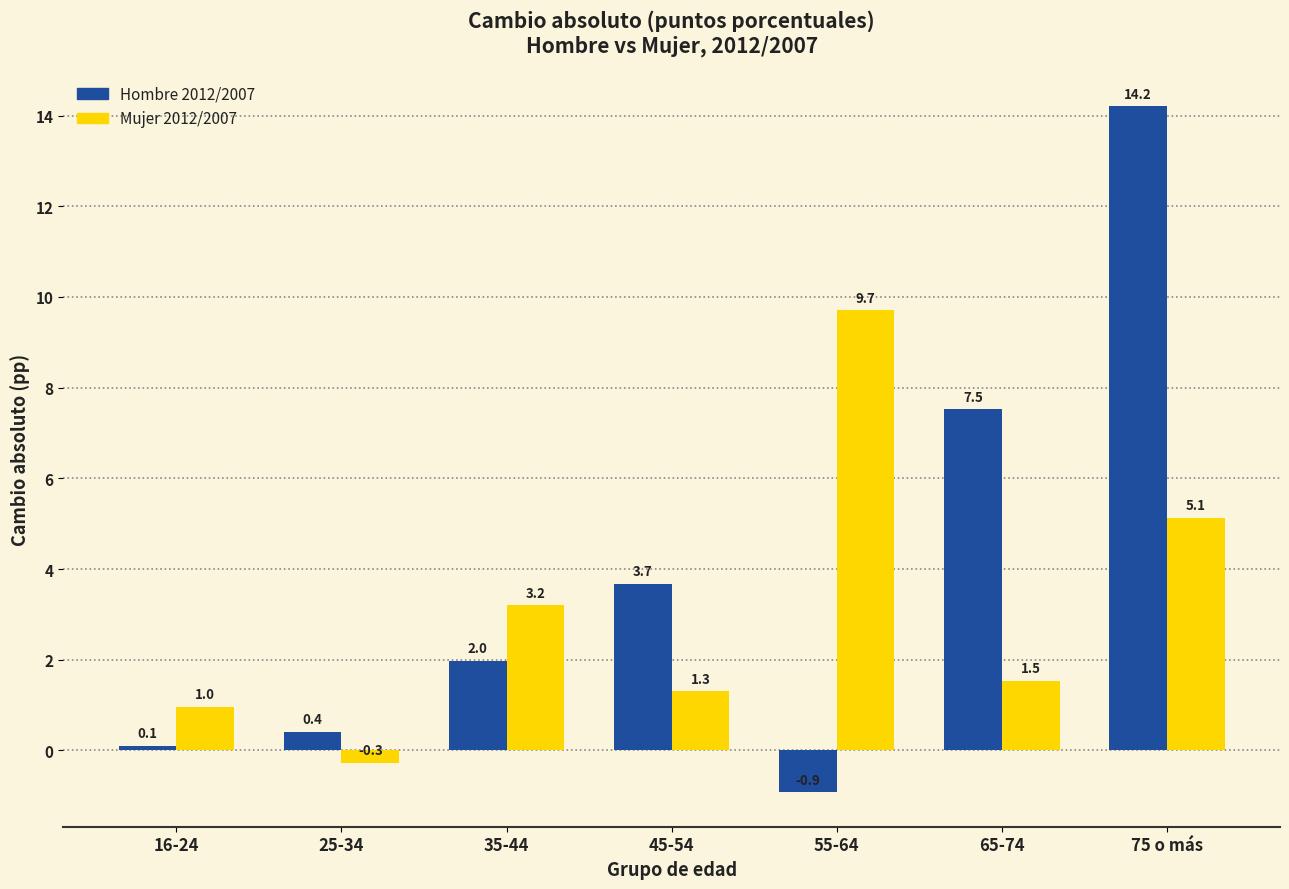

The Hombre 2012/2007 series shows 6.5 at 45-54. True or false?

False